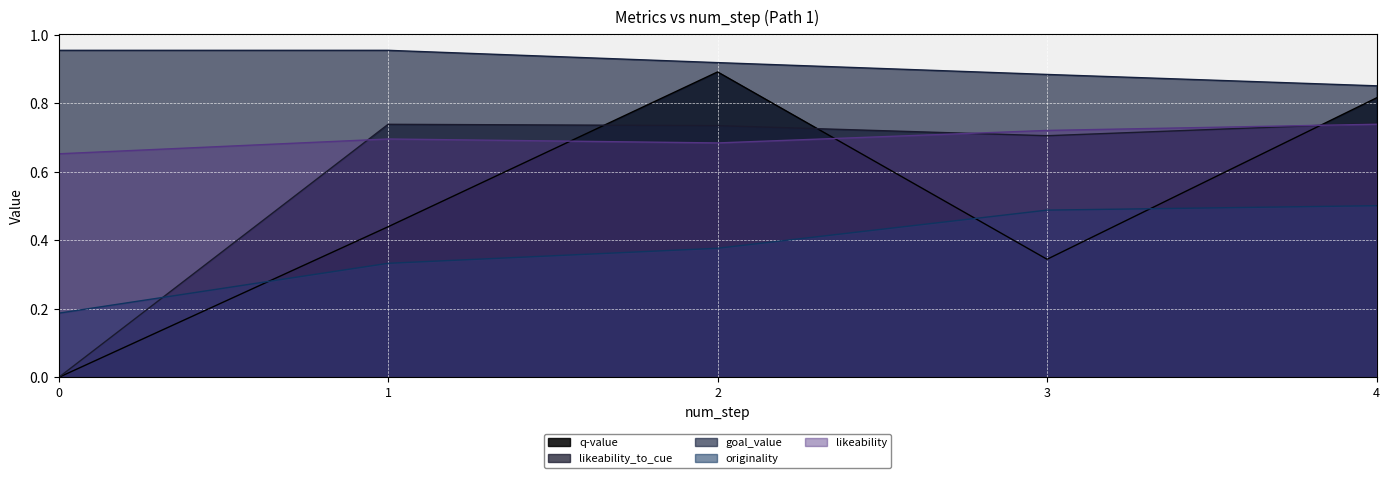

Is the value of originality at 1 greater than the value of q-value at 2?

No